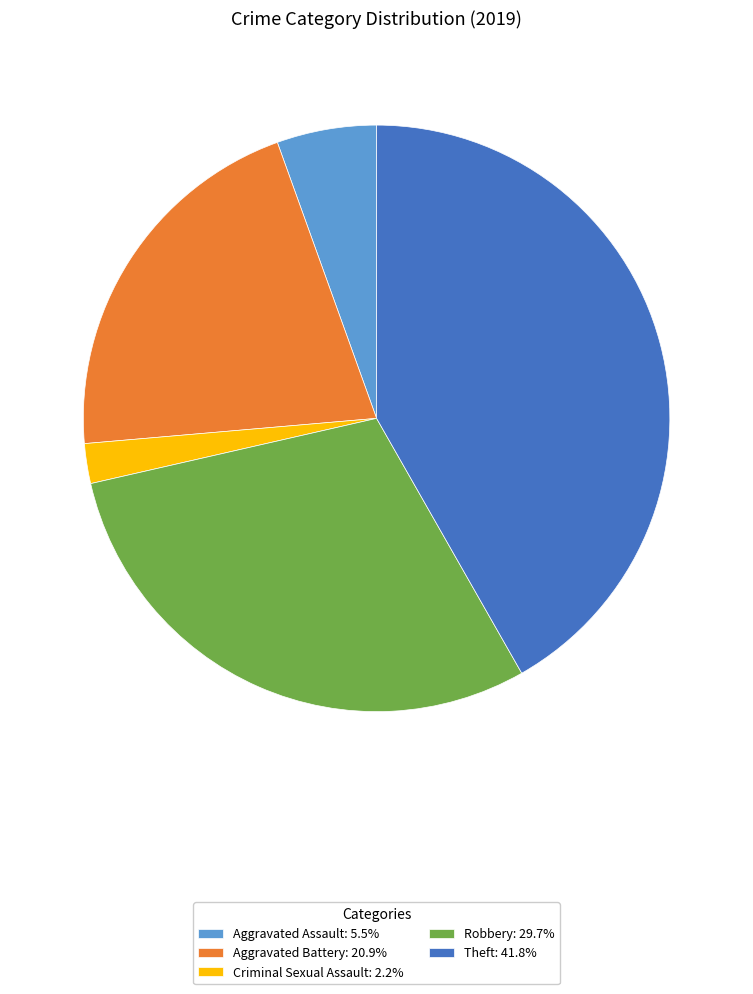

Count the number of slices in the pie.

5